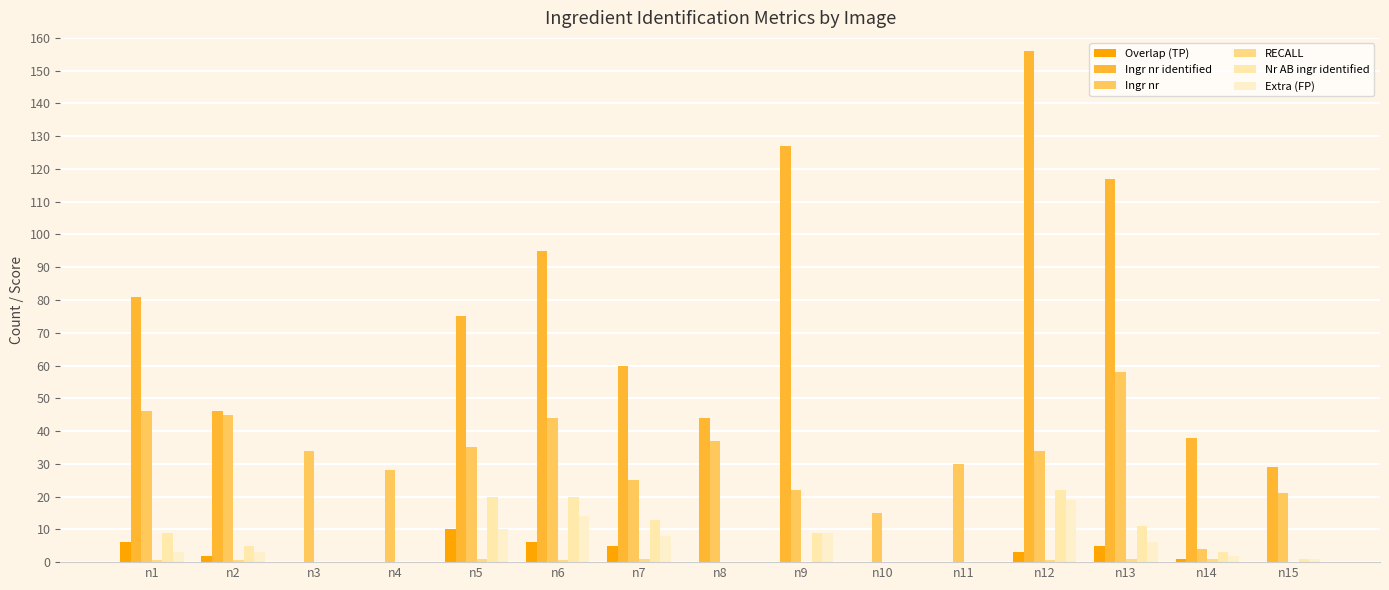

At which category does the chart reach its peak across all series?

n12